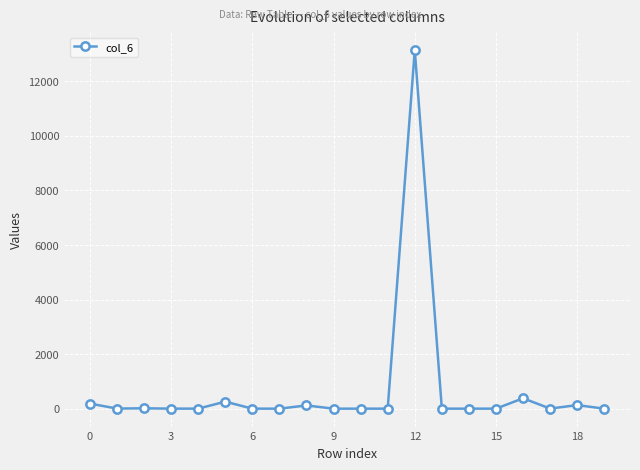

What is the sum of all values?

14236